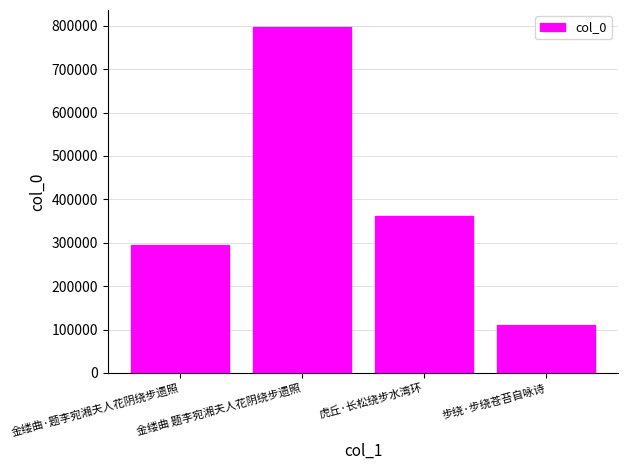

Between 金缕曲·题李宛湘夫人花阴绕步遗照 and 虎丘·长松绕步水湾环, which is larger?

虎丘·长松绕步水湾环